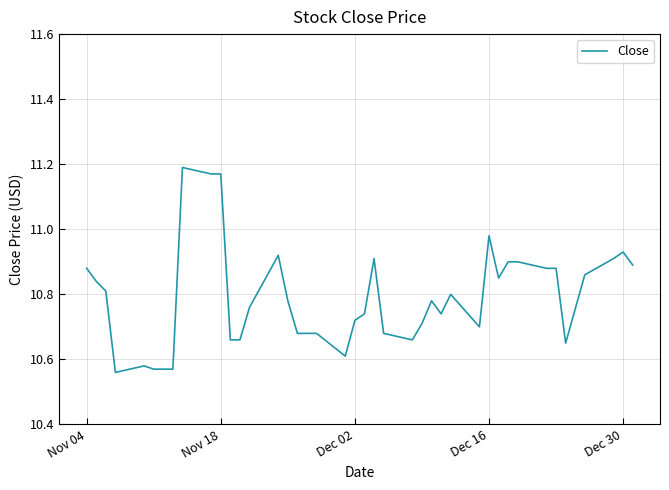

How many distinct data groups are displayed?

1